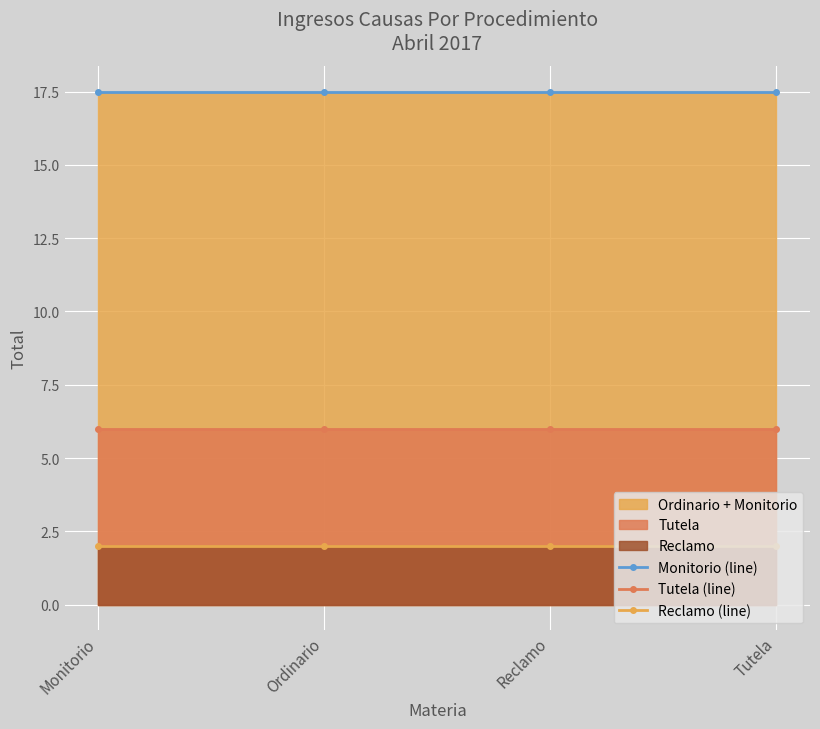

Reading left to right, extract all data points from this chart.

Monitorio (line): Monitorio=17.5	Ordinario=17.5	Reclamo=17.5	Tutela=17.5
Tutela (line): Monitorio=6.0	Ordinario=6.0	Reclamo=6.0	Tutela=6.0
Reclamo (line): Monitorio=2.0	Ordinario=2.0	Reclamo=2.0	Tutela=2.0